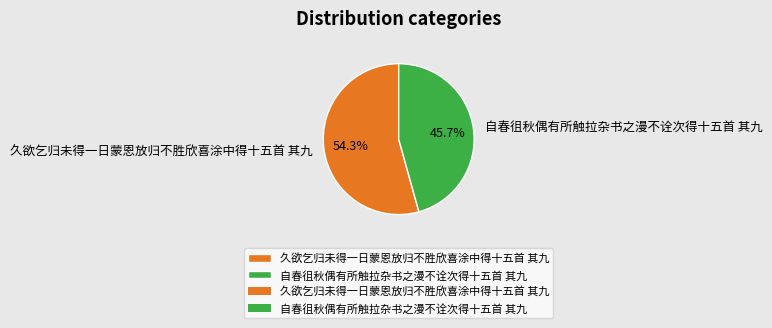

How much of the chart is everything except 久欲乞归未得一日蒙恩放归不胜欣喜涂中得十五首 其九?

45.7%